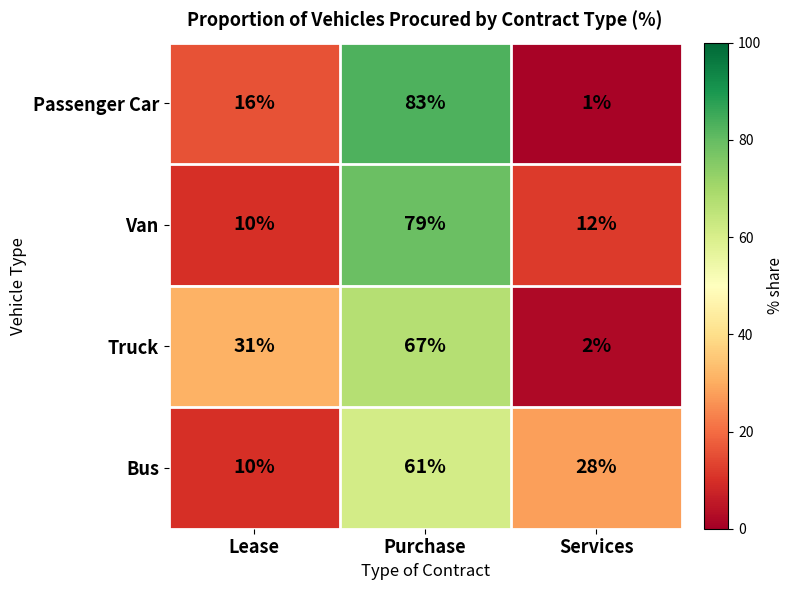

Rank the series at Purchase from highest to lowest value.

Passenger Car, Van, Truck, Bus